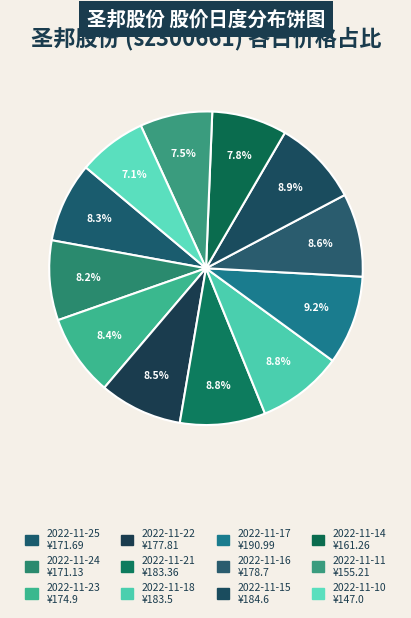

Count the number of slices in the pie.

12